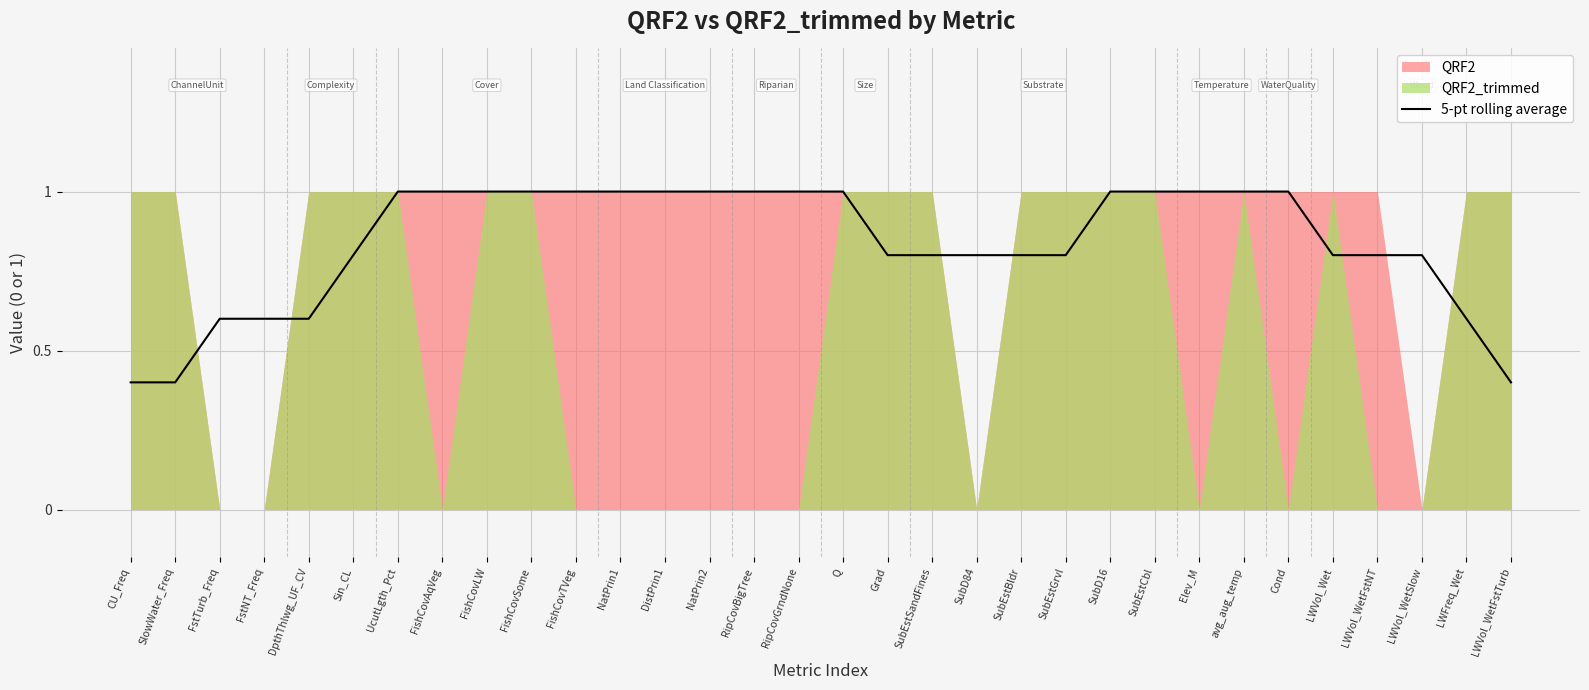

What is the label of the 4th point from the right?

LWVol_WetFstNT